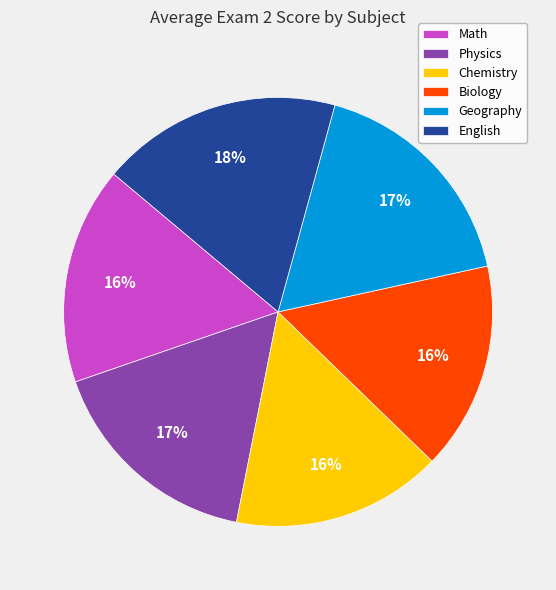

What is the largest slice in the pie chart?

English